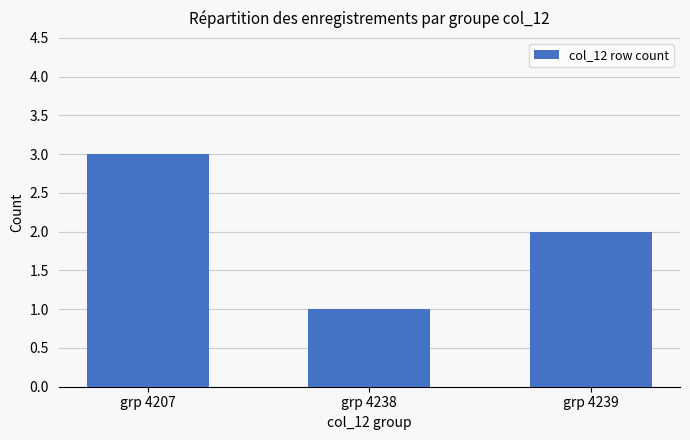

Read the value at grp 4207.

3